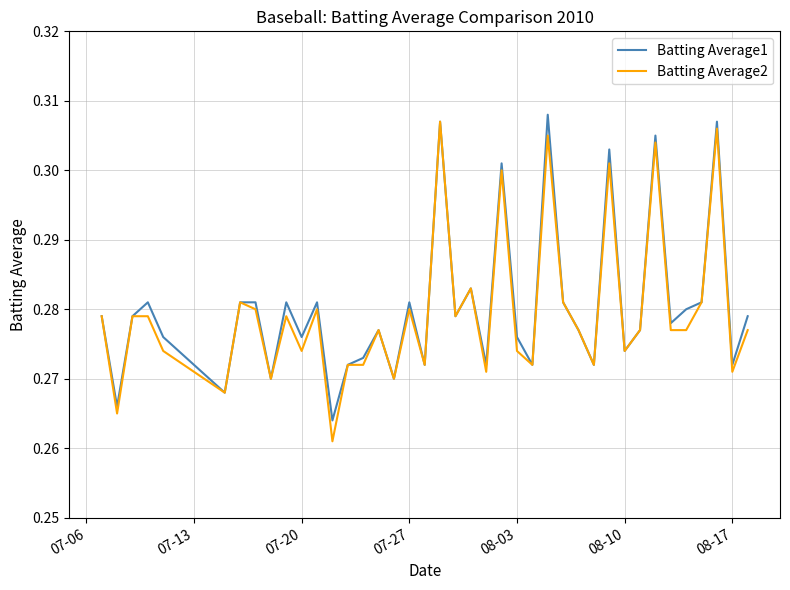

Reading left to right, list all the values displayed in this chart.

Batting Average1: 0.3	0.3	0.3	0.3	0.3	0.3	0.3	0.3	0.3	0.3	0.3	0.3	0.3	0.3	0.3	0.3	0.3	0.3	0.3	0.3	0.3	0.3	0.3	0.3	0.3	0.3	0.3	0.3	0.3	0.3	0.3	0.3	0.3	0.3	0.3	0.3	0.3	0.3	0.3	0.3
Batting Average2: 0.3	0.3	0.3	0.3	0.3	0.3	0.3	0.3	0.3	0.3	0.3	0.3	0.3	0.3	0.3	0.3	0.3	0.3	0.3	0.3	0.3	0.3	0.3	0.3	0.3	0.3	0.3	0.3	0.3	0.3	0.3	0.3	0.3	0.3	0.3	0.3	0.3	0.3	0.3	0.3